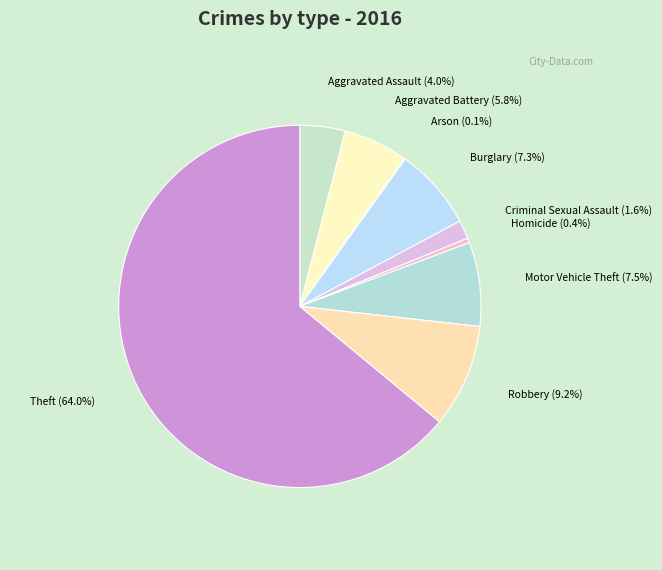

Does Theft represent more than half of the total?

Yes